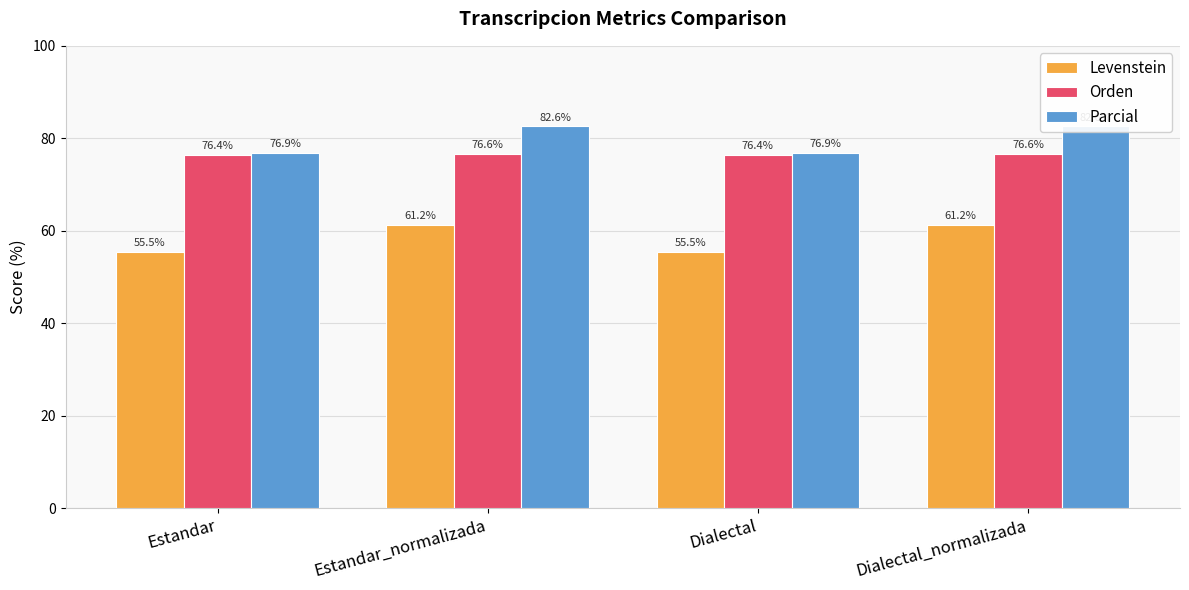

Which has a higher value, Dialectal or Dialectal_normalizada?

Dialectal_normalizada